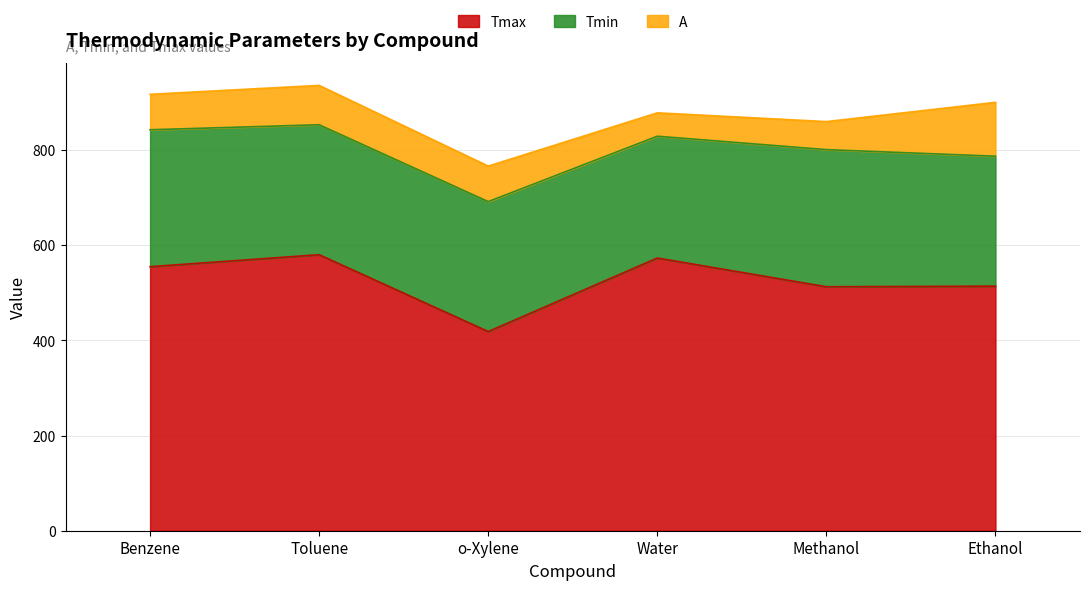

Where does the A series first go above 74?

Benzene